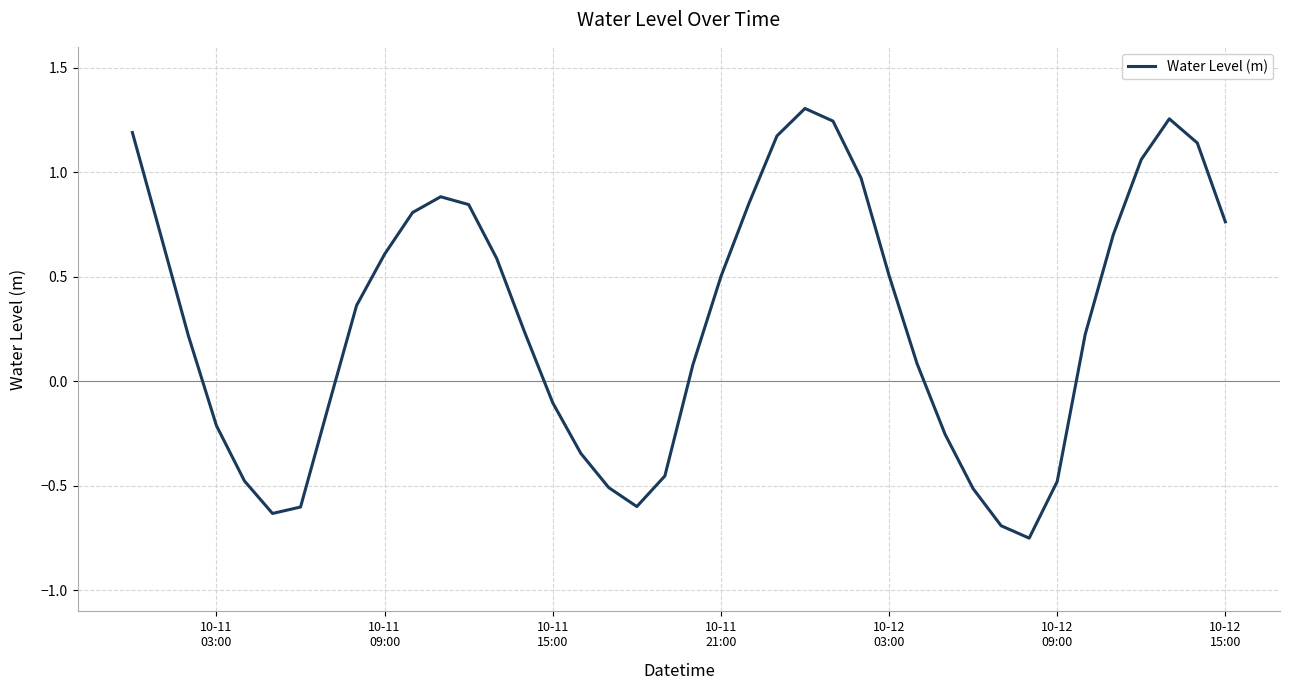

How many interior local valleys (lower than both neighbors) does the data have?

3